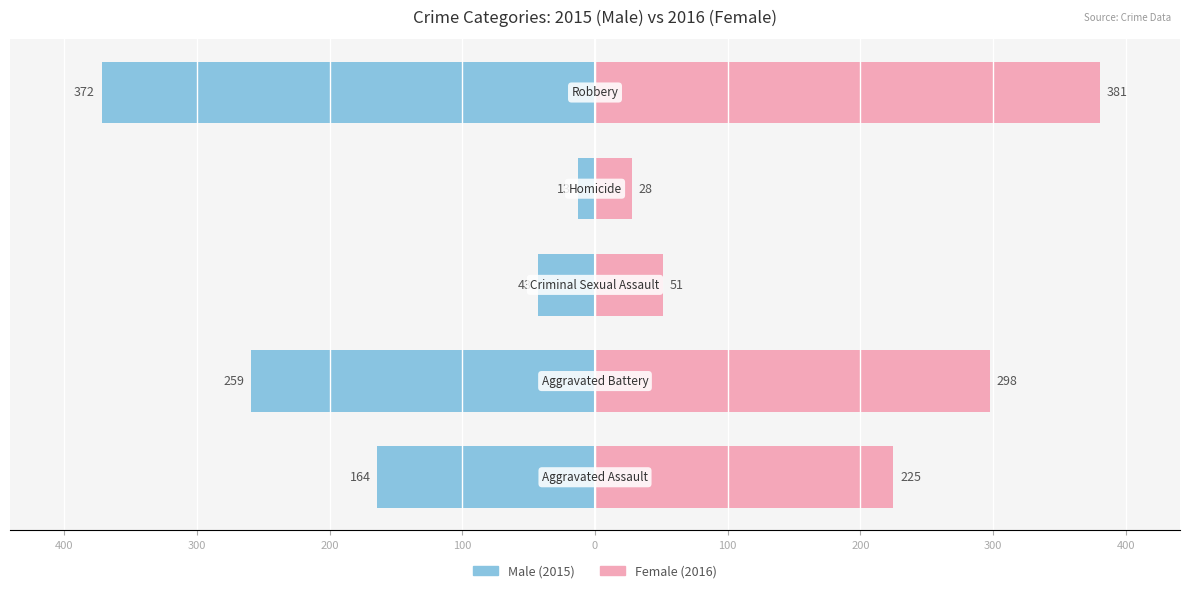

Which series has the widest spread of values?

Male